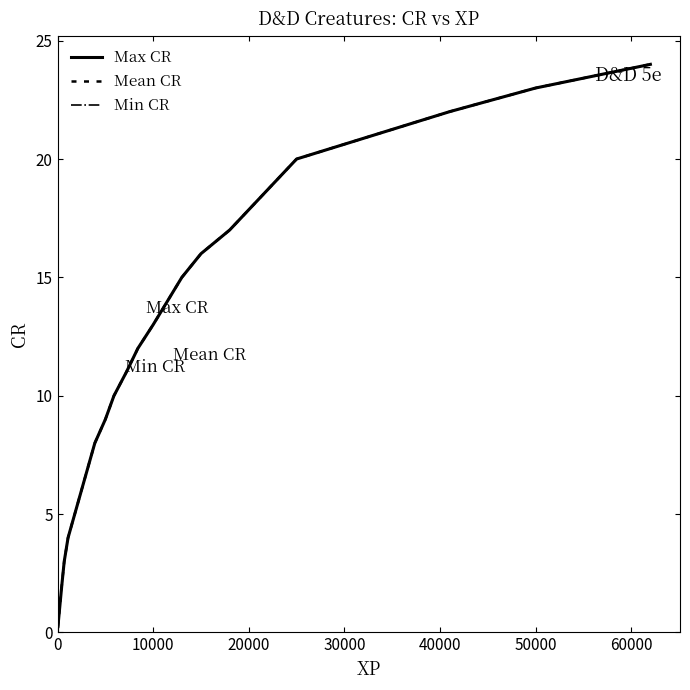

Does the chart display data point markers on the line(s)?

No